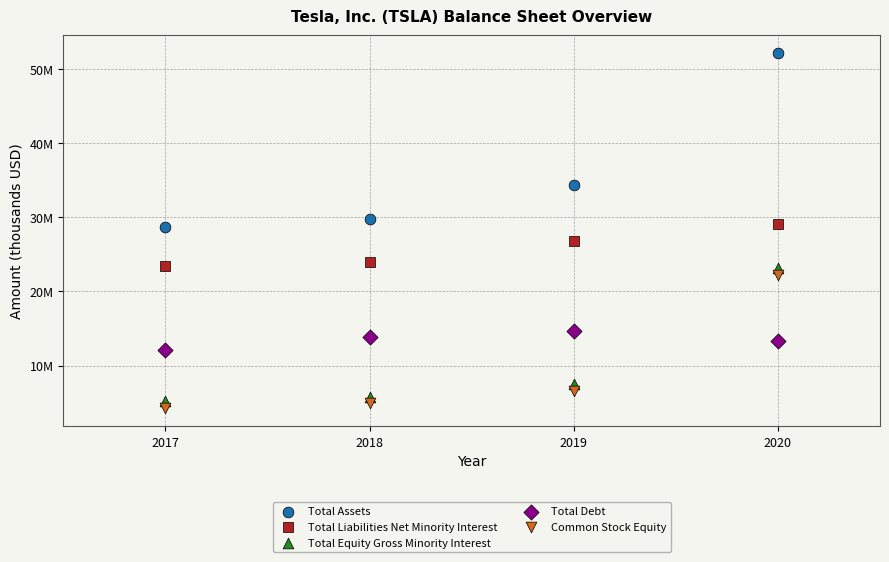

What are all the series names shown in the legend?

Total Assets, Total Liabilities Net Minority Interest, Total Equity Gross Minority Interest, Total Debt, Common Stock Equity